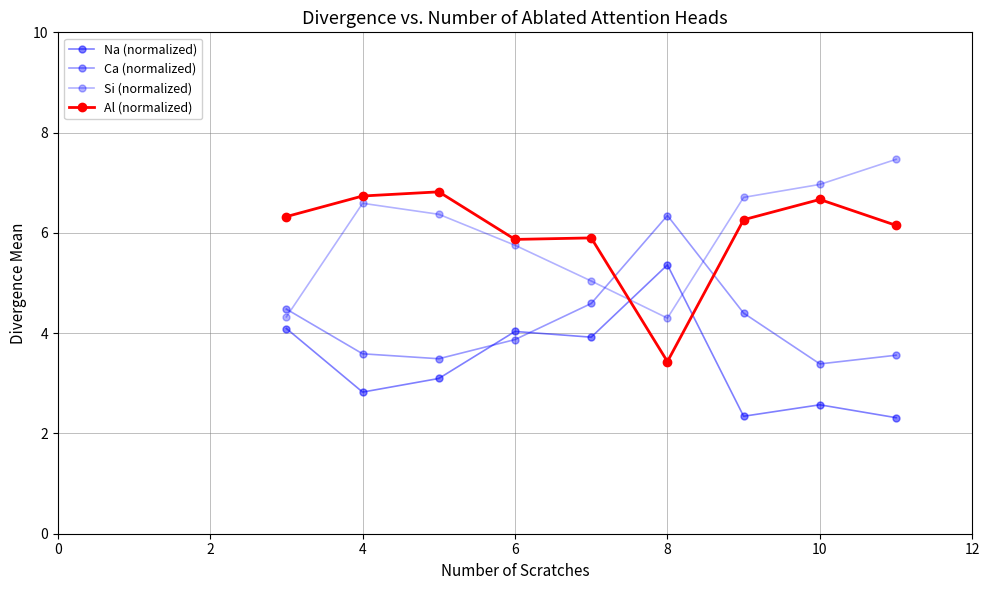

How many lines are shown in the chart?

4